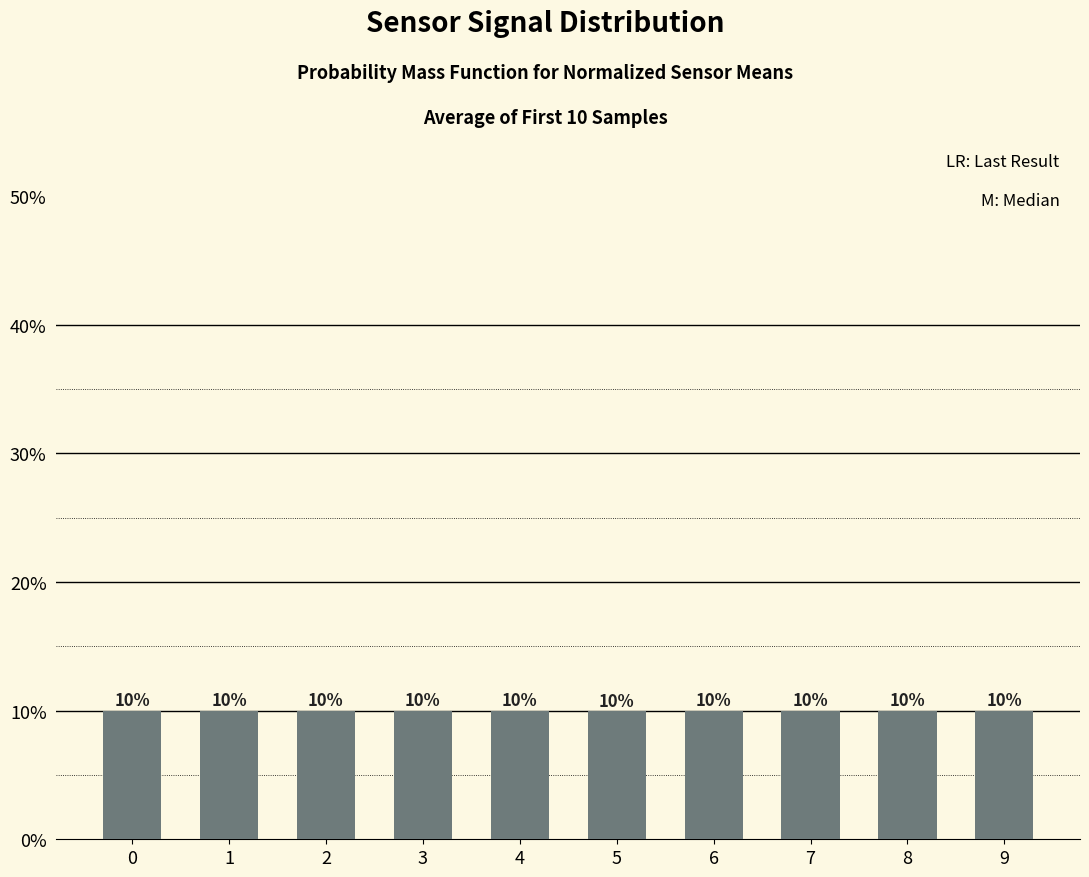

Is it true that the value at 0 is 10.0?

True